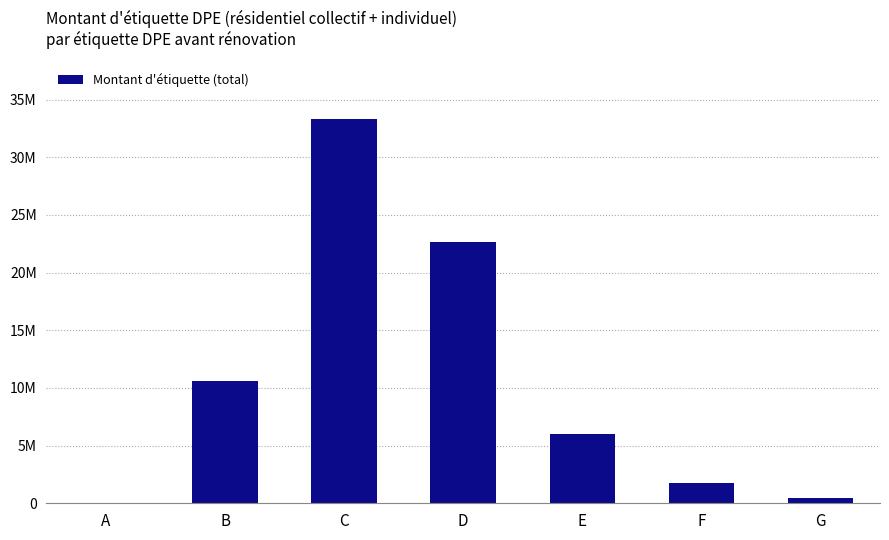

Rank the categories by value from highest to lowest.

C, D, B, E, F, G, A